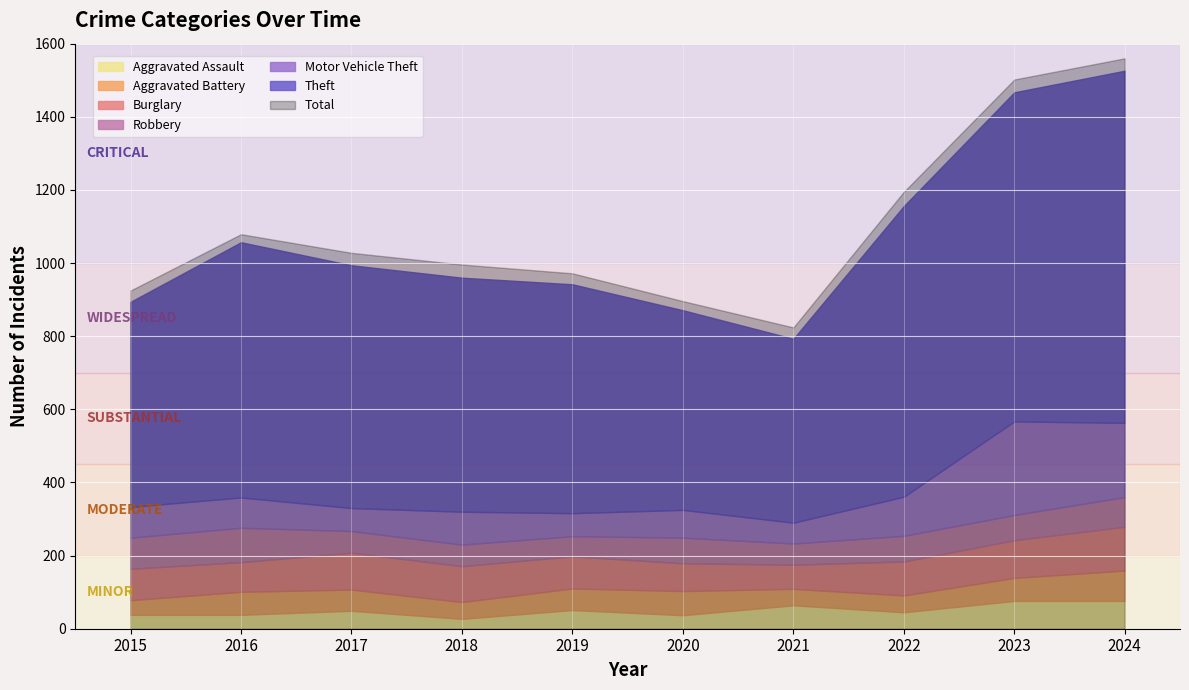

The value of Burglary at 2020 is 76. True or false?

True